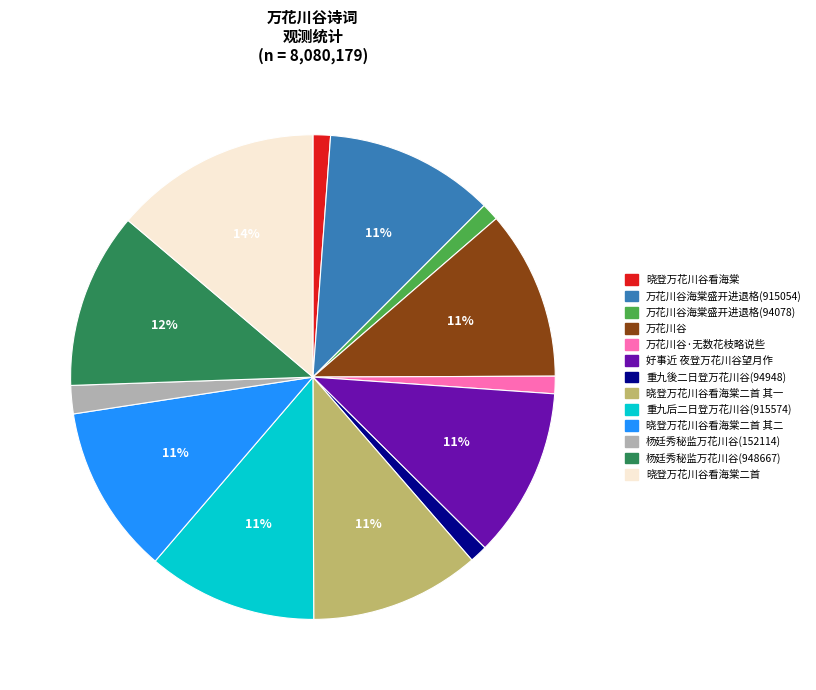

Is there a majority slice in this chart?

No